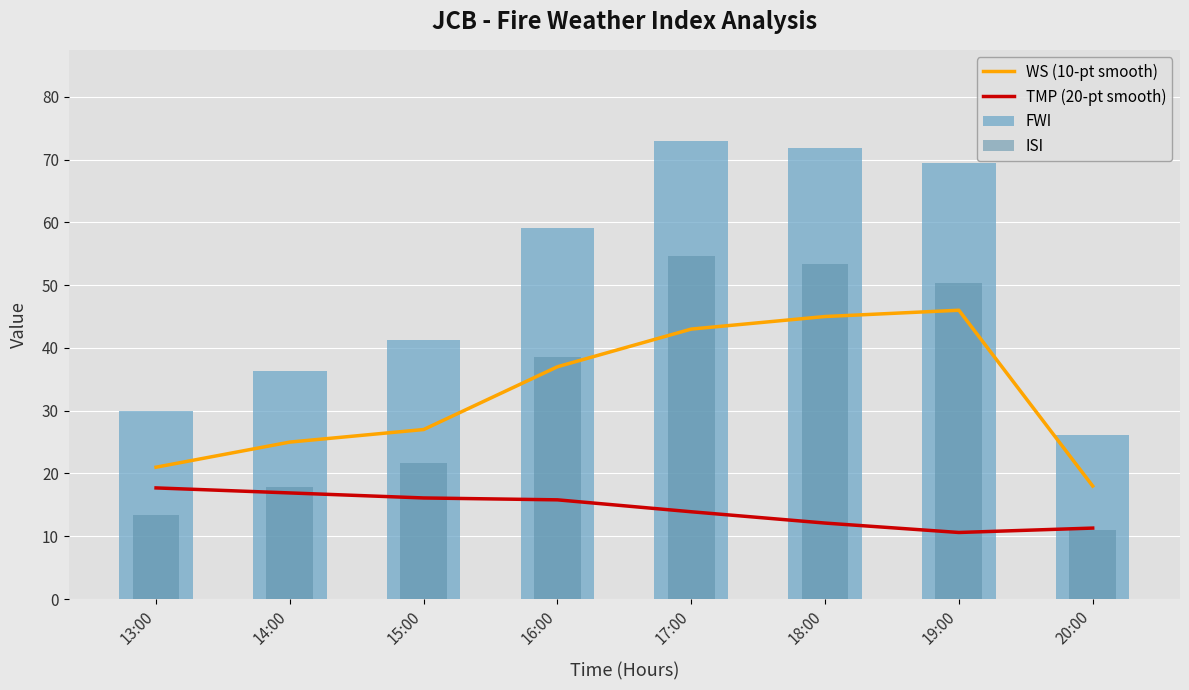

Reading left to right, what are all the values shown in this chart?

WS (10-pt smooth): 13:00=21.0	14:00=25.0	15:00=27.0	16:00=37.0	17:00=43.0	18:00=45.0	19:00=46.0	20:00=18.0
TMP (20-pt smooth): 13:00=17.7	14:00=16.9	15:00=16.1	16:00=15.8	17:00=13.9	18:00=12.1	19:00=10.6	20:00=11.3
FWI: 13:00=29.9	14:00=36.3	15:00=41.2	16:00=59.1	17:00=72.9	18:00=71.9	19:00=69.4	20:00=26.2
ISI: 13:00=13.4	14:00=17.9	15:00=21.7	16:00=38.6	17:00=54.6	18:00=53.4	19:00=50.3	20:00=11.0